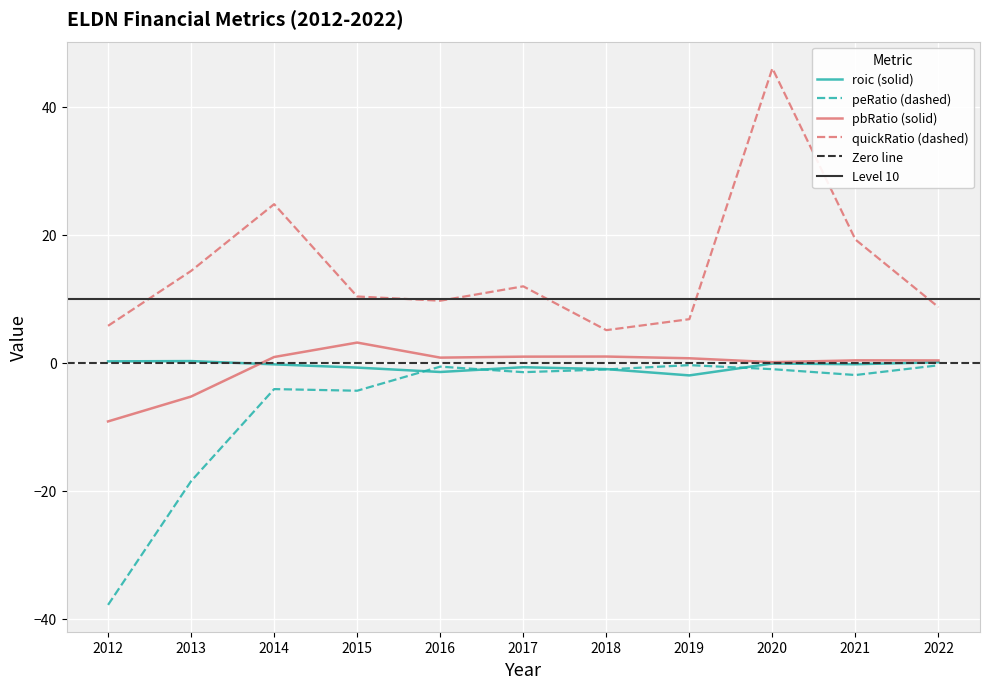

What is the difference between the maximum and minimum values in the pbRatio series?

12.3